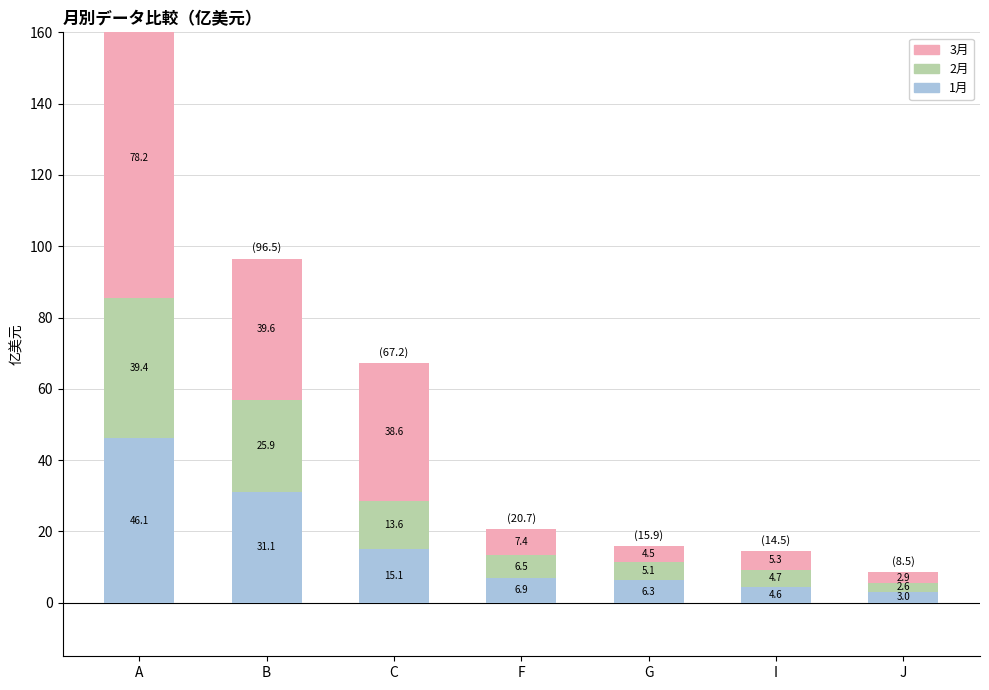

What is the spread (max minus min) of values at G?

1.8